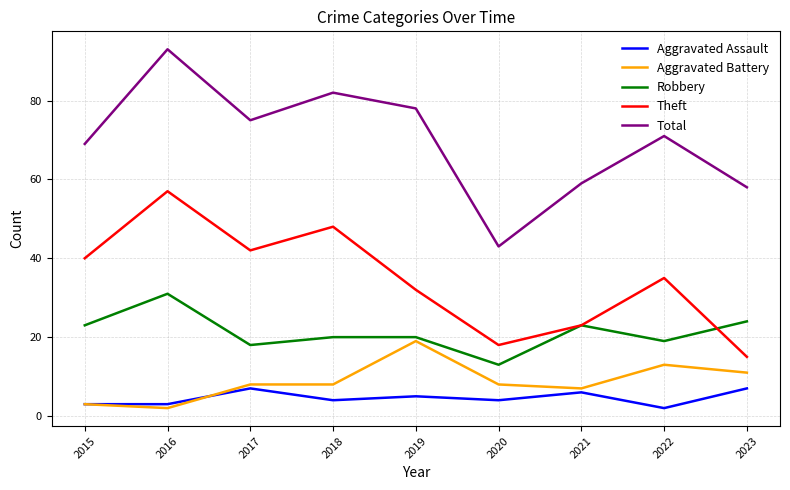

Reading right to left, what are all the values shown in this chart?

Aggravated Assault: 7	2	6	4	5	4	7	3	3
Aggravated Battery: 11	13	7	8	19	8	8	2	3
Robbery: 24	19	23	13	20	20	18	31	23
Theft: 15	35	23	18	32	48	42	57	40
Total: 58	71	59	43	78	82	75	93	69